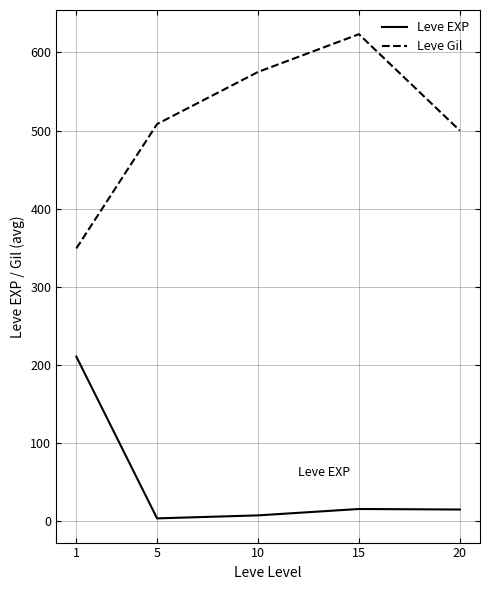

List the series in order of their overall mean, lowest first.

Leve EXP, Leve Gil